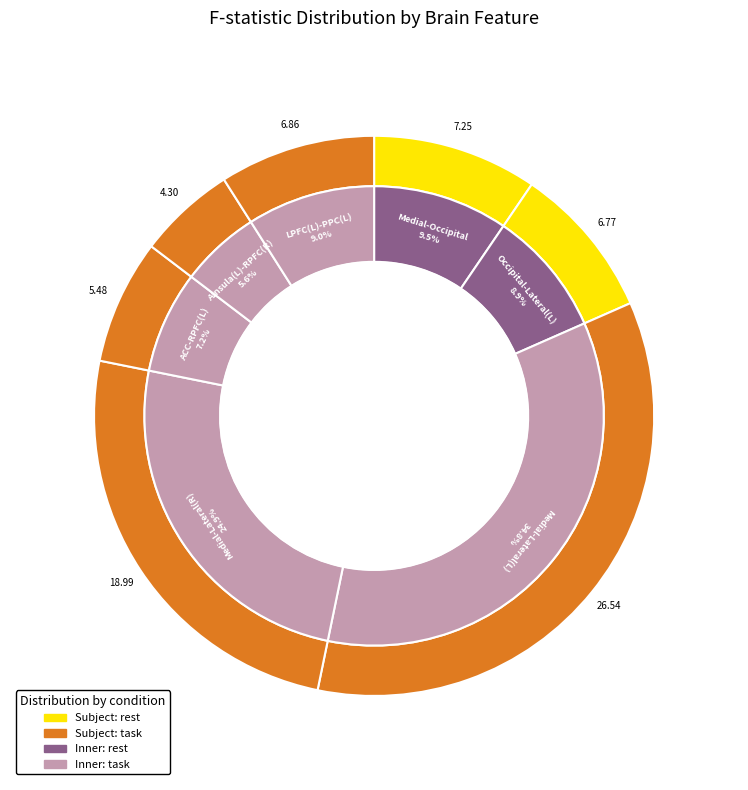

Rank the categories by value from lowest to highest.

AInsula(L)-RPFC(R), ACC-RPFC(L), Occipital-Lateral(L), LPFC(L)-PPC(L), Medial-Occipital, Medial-Lateral(R), Medial-Lateral(L)